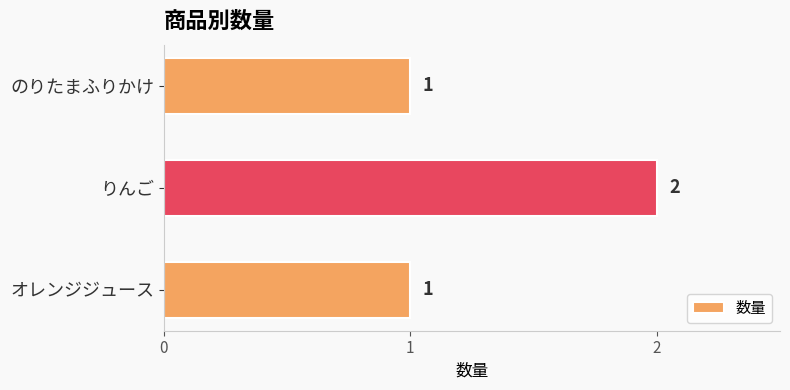

What is the change in value from オレンジジュース to りんご?

+1